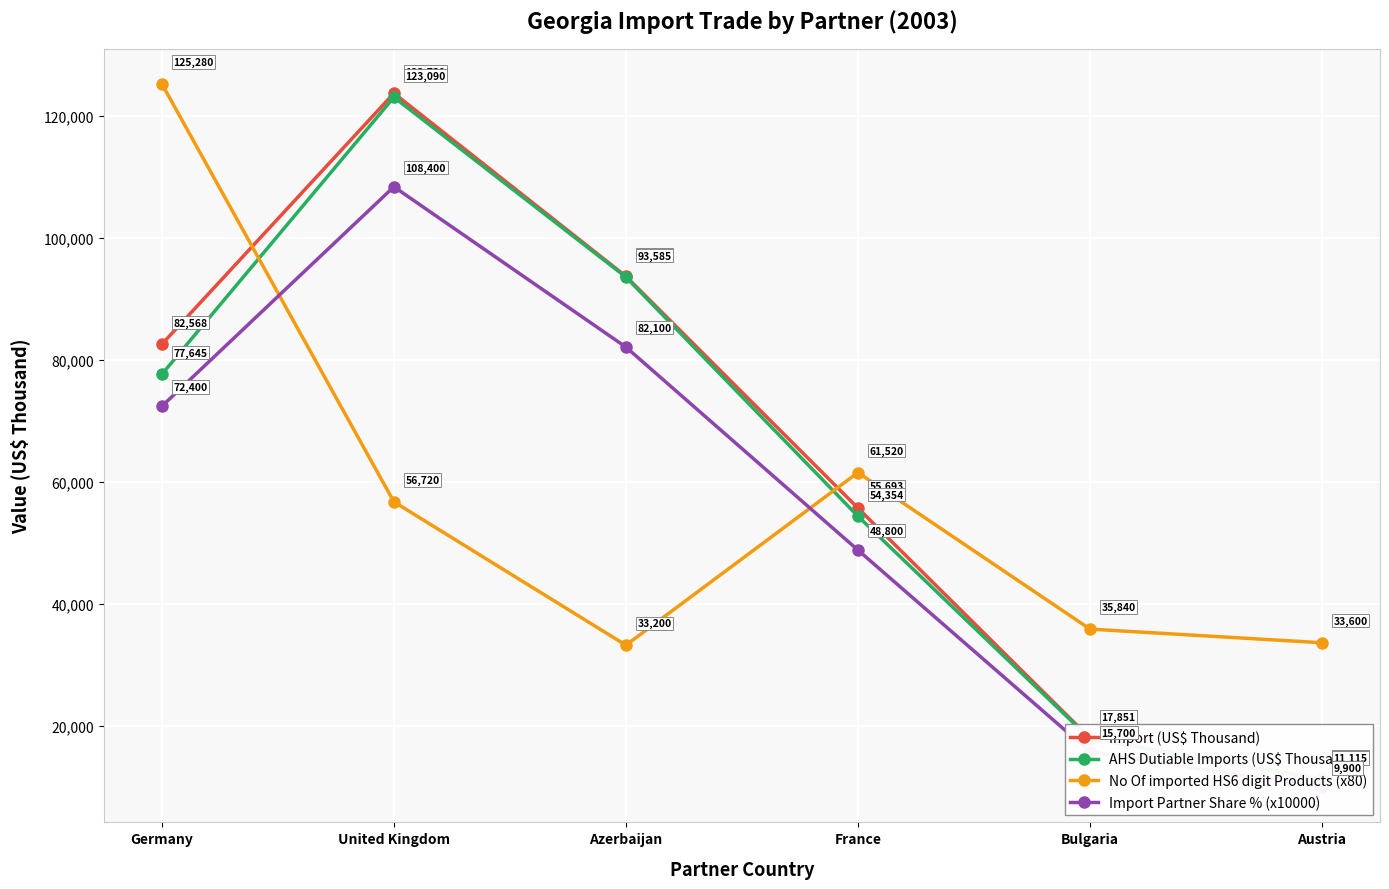

What is the difference between the Import (US$ Thousand) values at Bulgaria and France?

37744.9